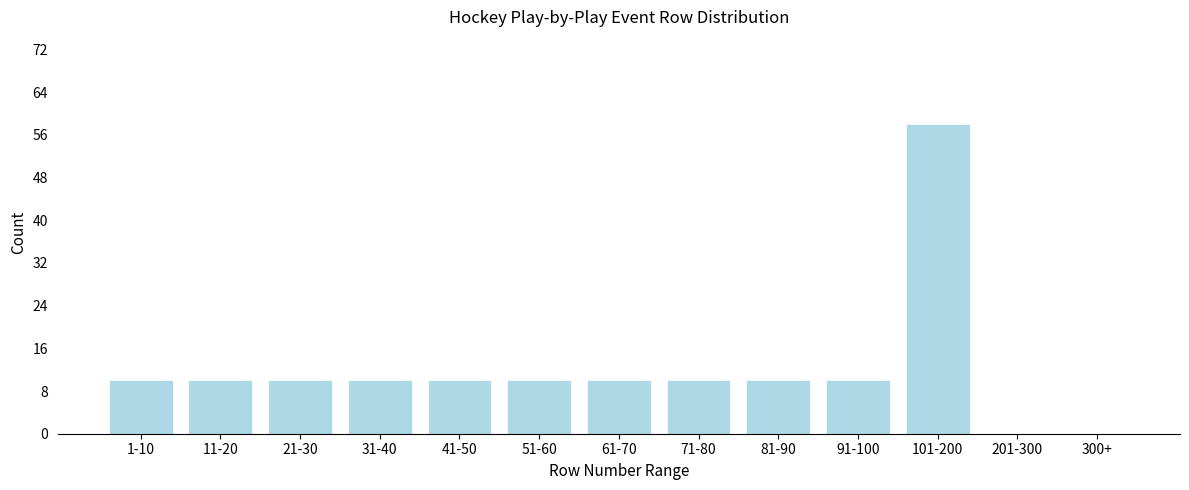

Reading left to right, what are all the values shown in this chart?

1-10=10	11-20=10	21-30=10	31-40=10	41-50=10	51-60=10	61-70=10	71-80=10	81-90=10	91-100=10	101-200=58	201-300=0	300+=0